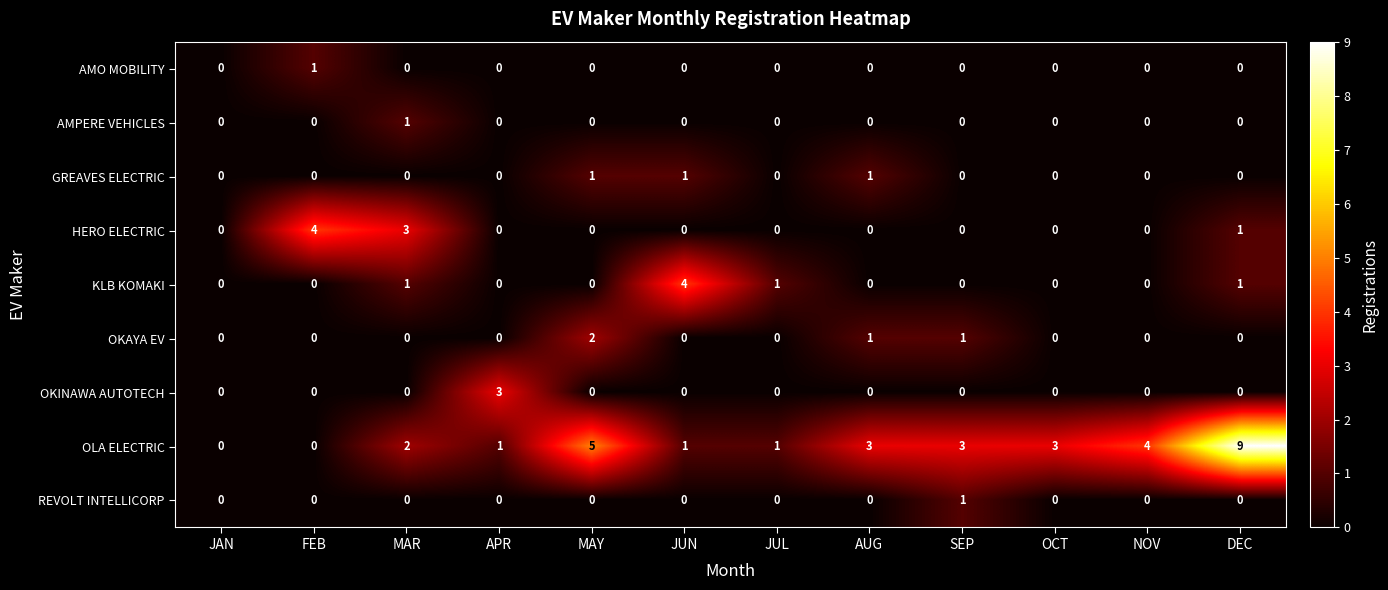

Count the OKAYA EV values in the range 0 to 1.

11